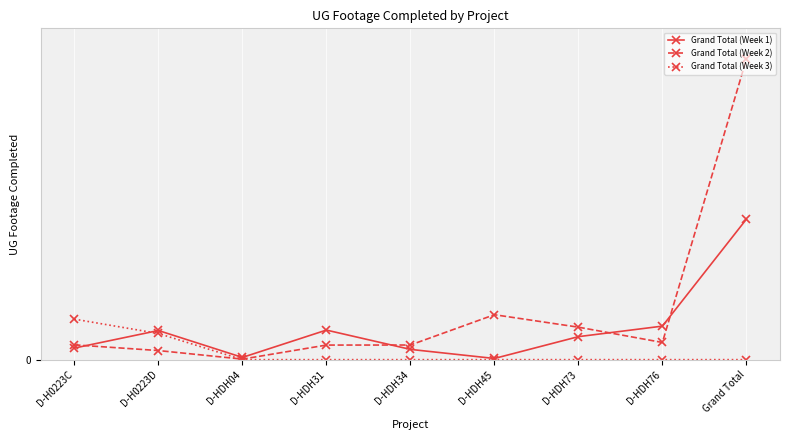

At how many categories does at least one series exceed 10?

1